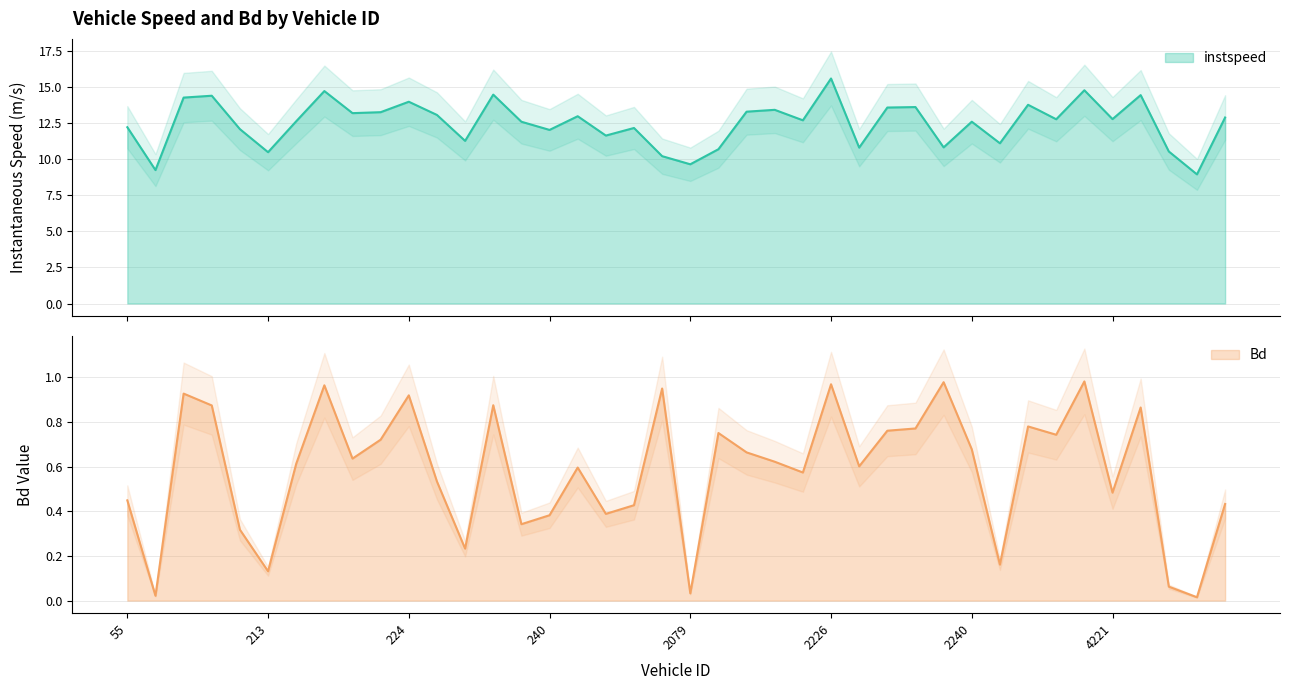

True or false: instspeed has more than 0 interior local peaks.

True